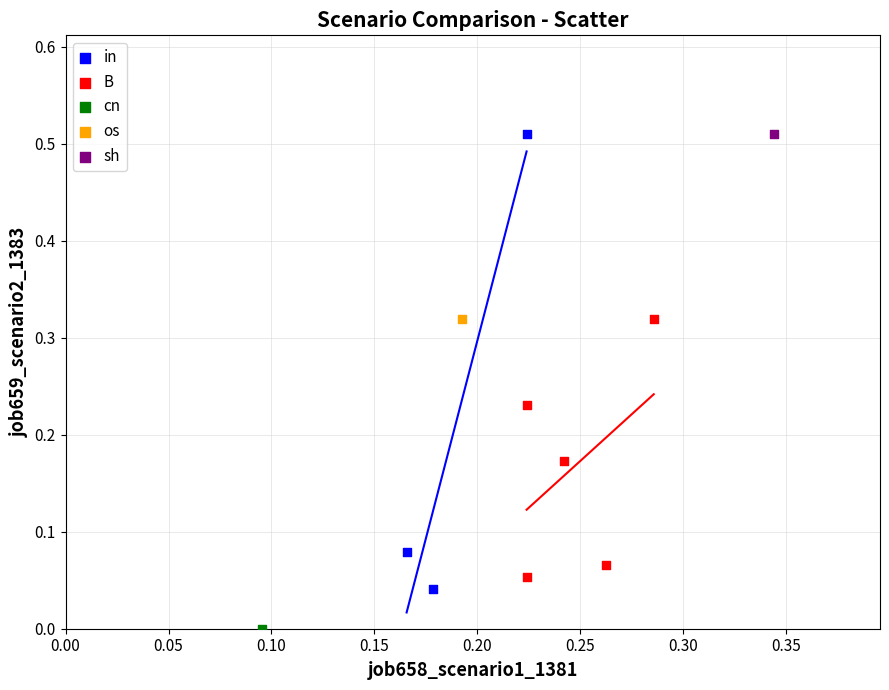

What are all the series names shown in the legend?

in, B, cn, os, sh